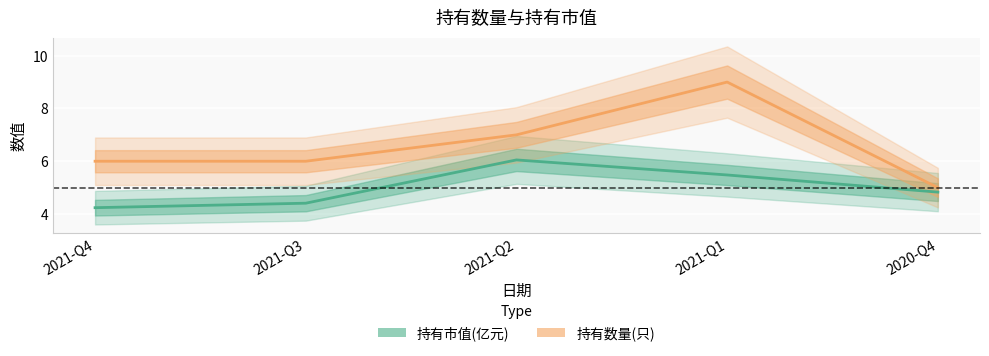

What is the difference between the maximum and minimum values in the 持有市值(亿元) series?

1.8